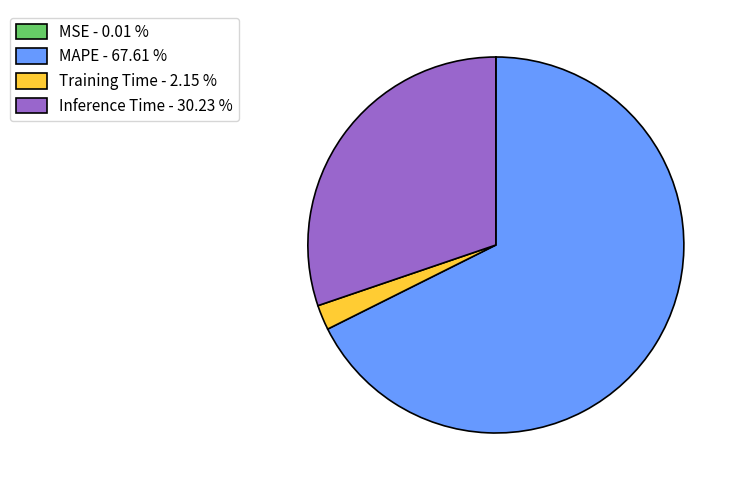

What is the largest slice in the pie chart?

MAPE - 67.61 %